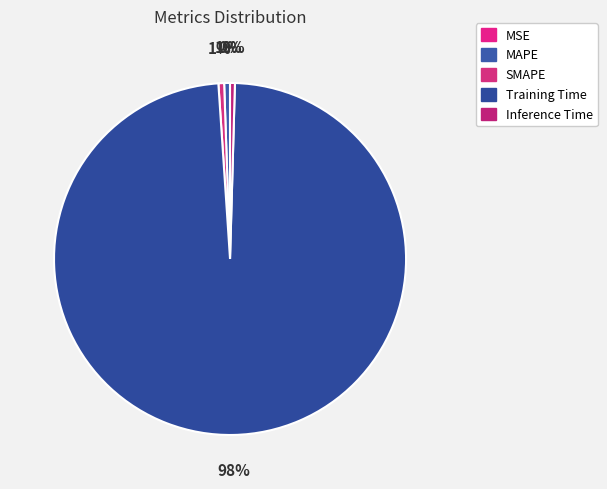

What is the majority slice?

Training Time